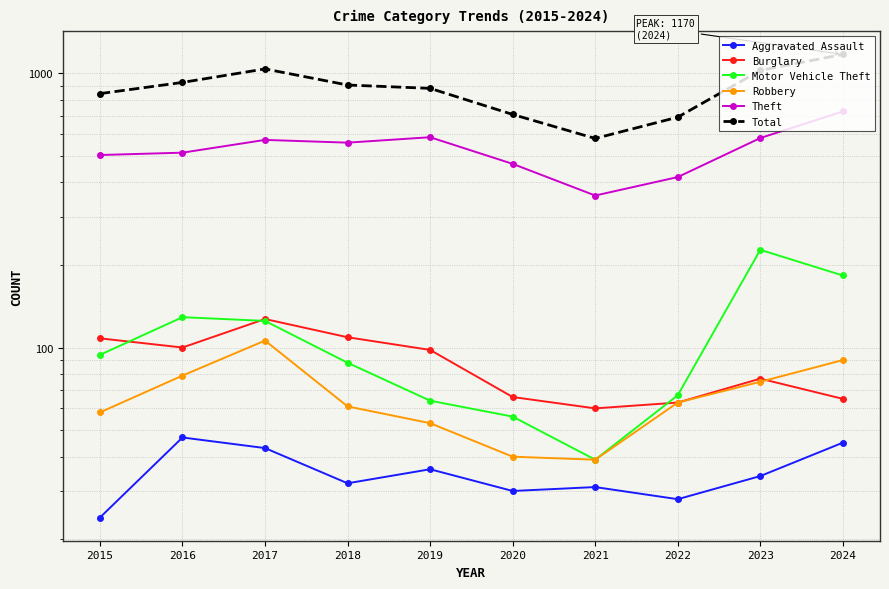

Is it true that Burglary equals 30 at 2015?

False